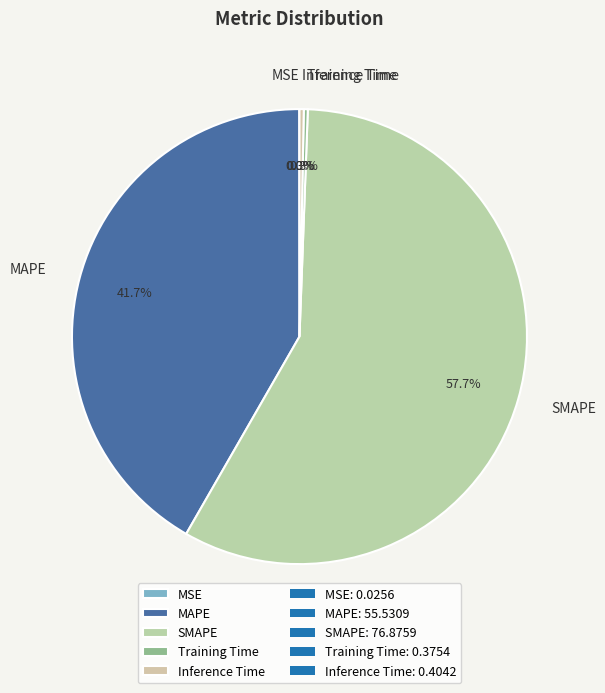

The MAPE slice represents 42% of the pie. True or false?

True